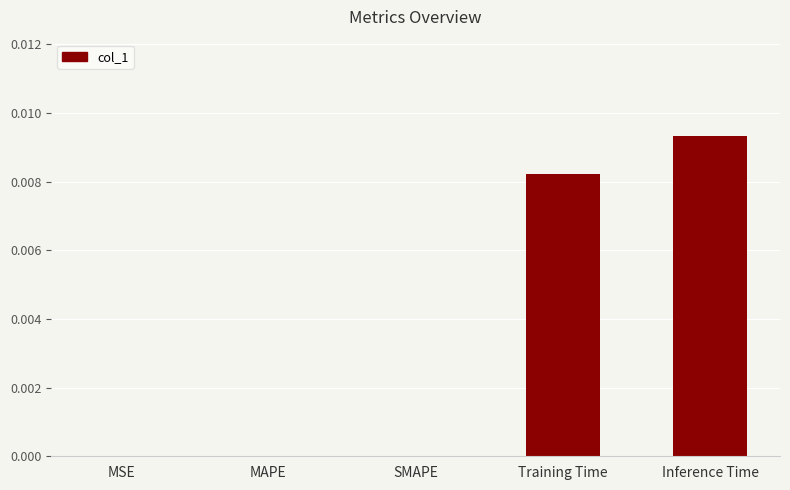

Between Training Time and MSE, which is larger?

Training Time